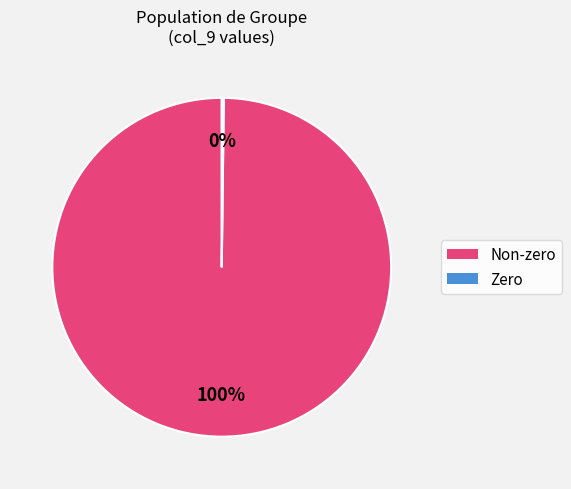

Is there any slice that represents more than half of the pie?

Yes